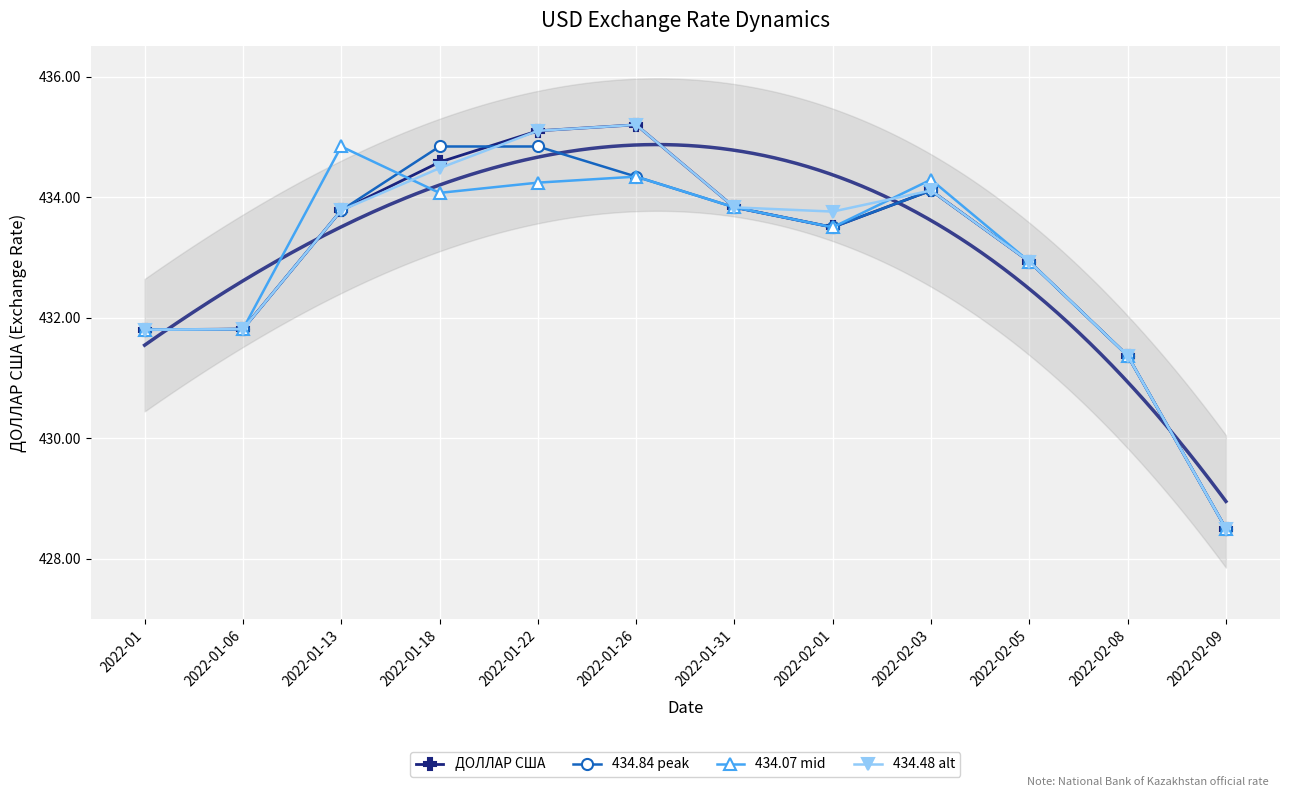

Read the 434.07 mid value at 2022-01-18.

434.1